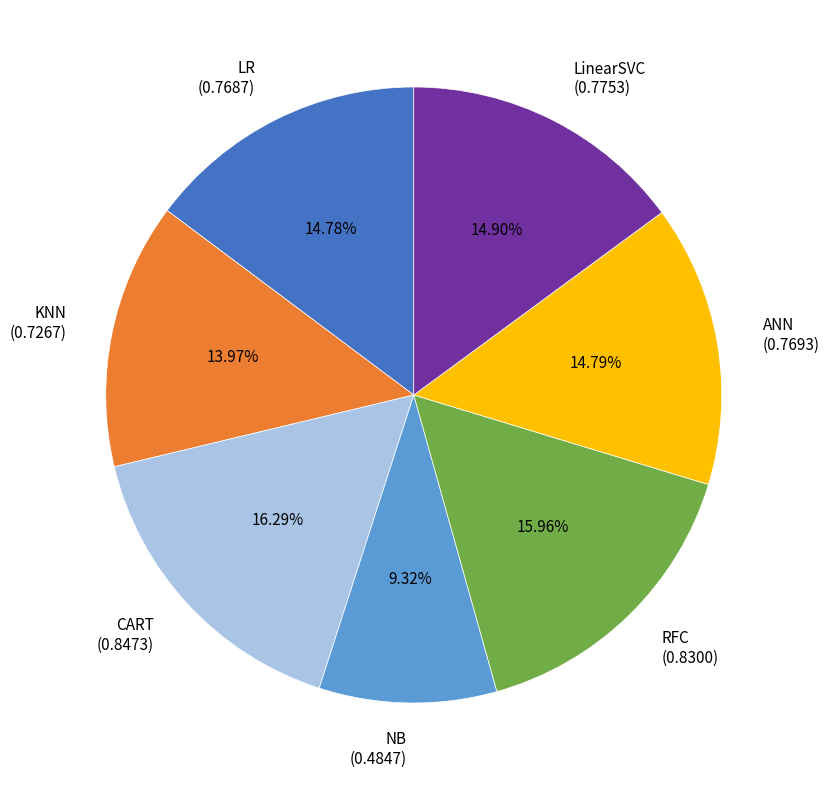

Which has a higher value, LinearSVC or RFC?

RFC